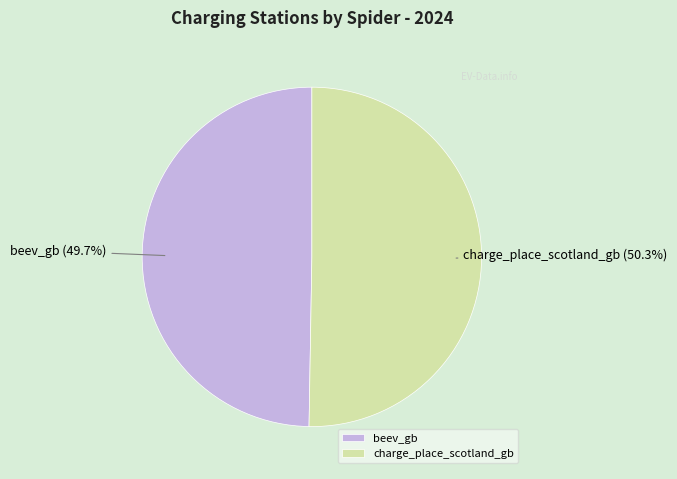

True or false: beev_gb accounts for 56% of the total.

False